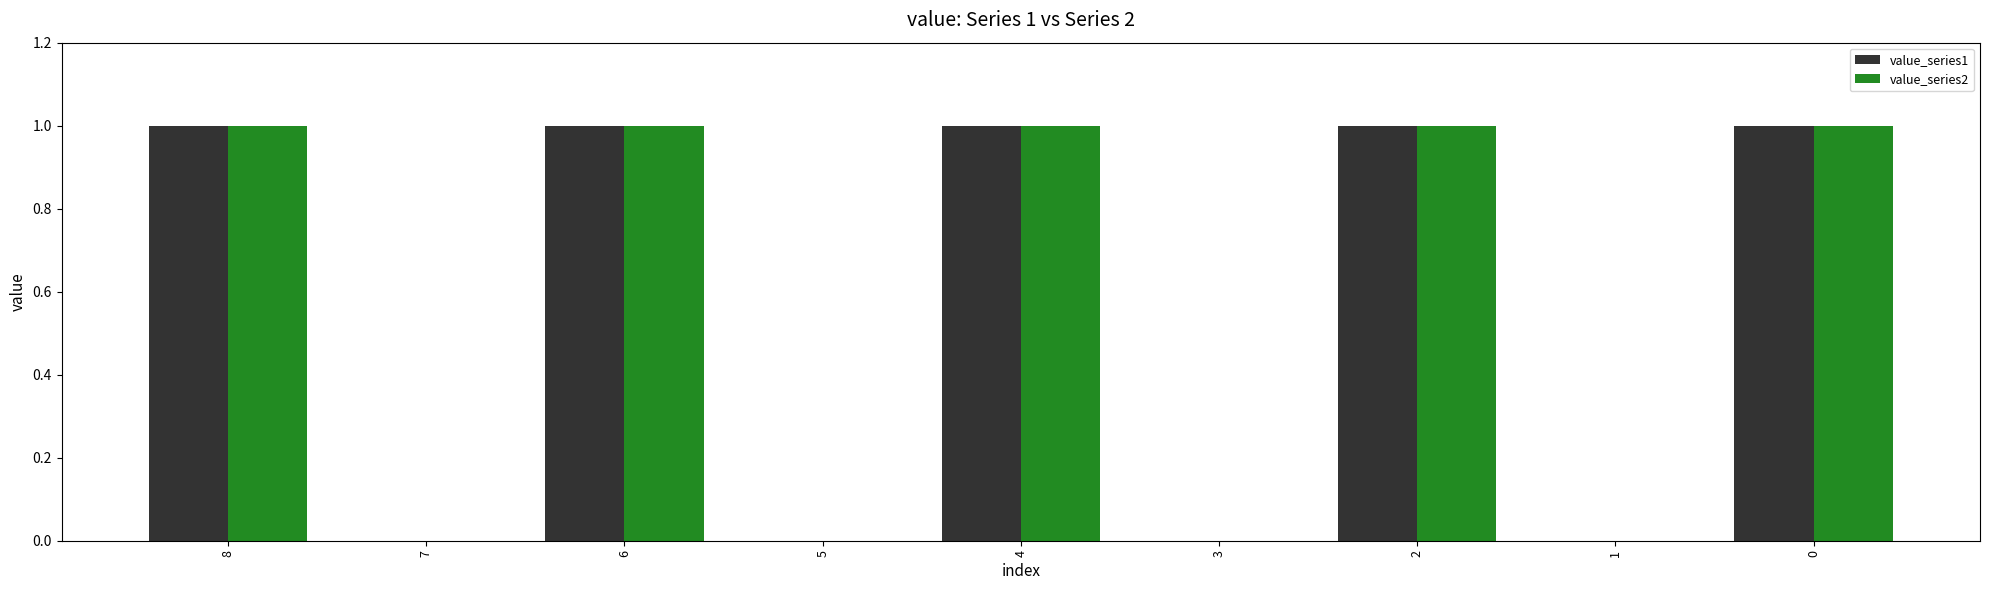

What is the sum of the value_series2 values at 1 and 4?

1